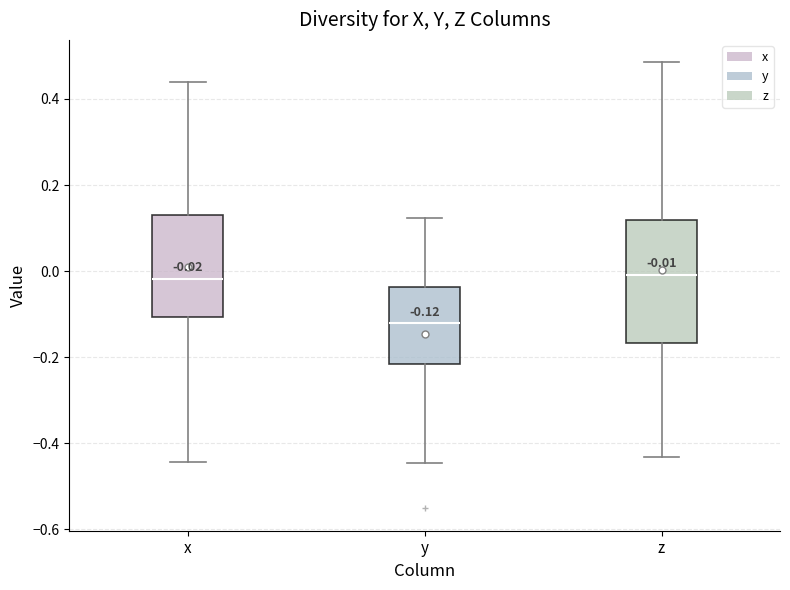

Which box's median line is the lowest?

y